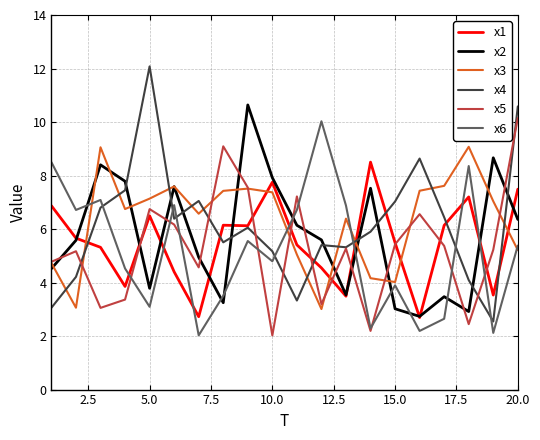

Which series has the widest spread of values?

x4